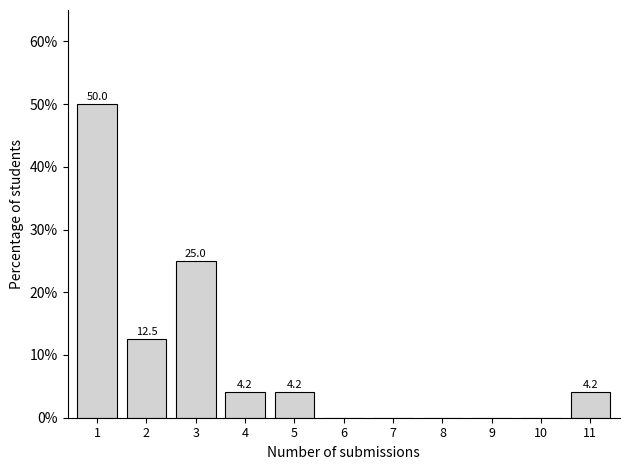

Reading right to left, what are all the values shown in this chart?

11=4.2	10=0.0	9=0.0	8=0.0	7=0.0	6=0.0	5=4.2	4=4.2	3=25.0	2=12.5	1=50.0